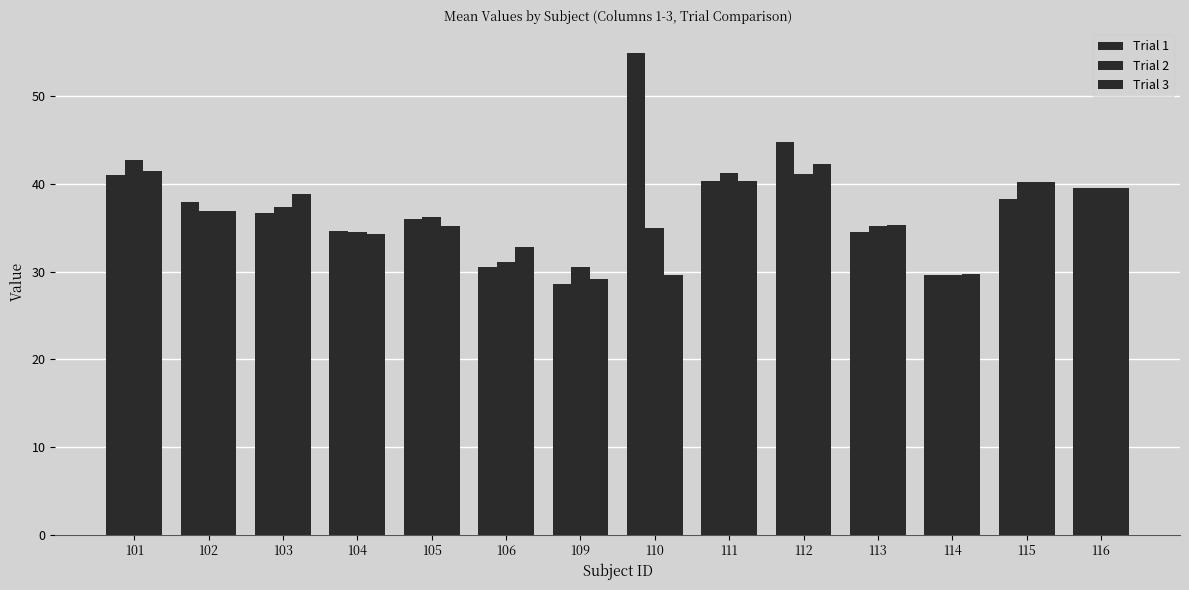

What is the average value of the Trial 3 series?

36.1